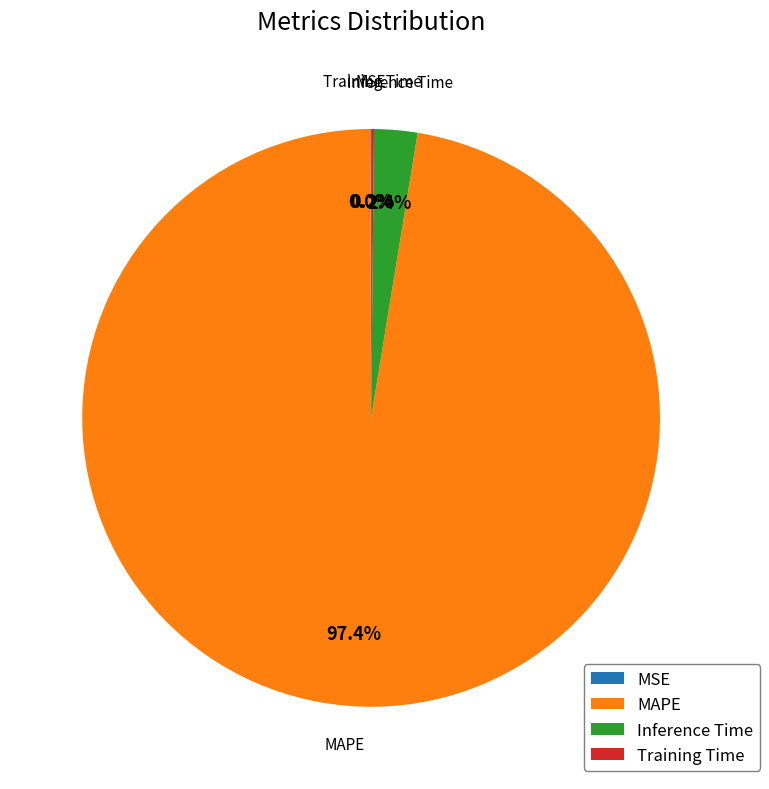

Which category has the biggest portion of the pie?

MAPE